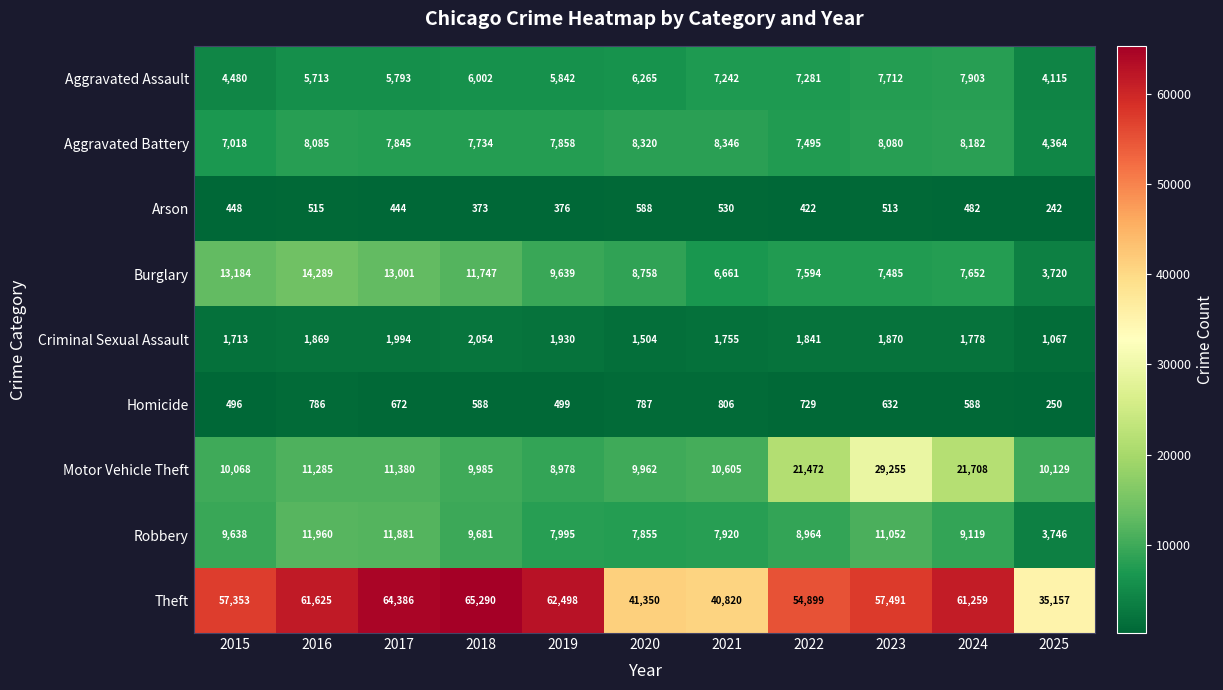

Is the value of Robbery at 2018 greater than the value of Homicide at 2022?

Yes